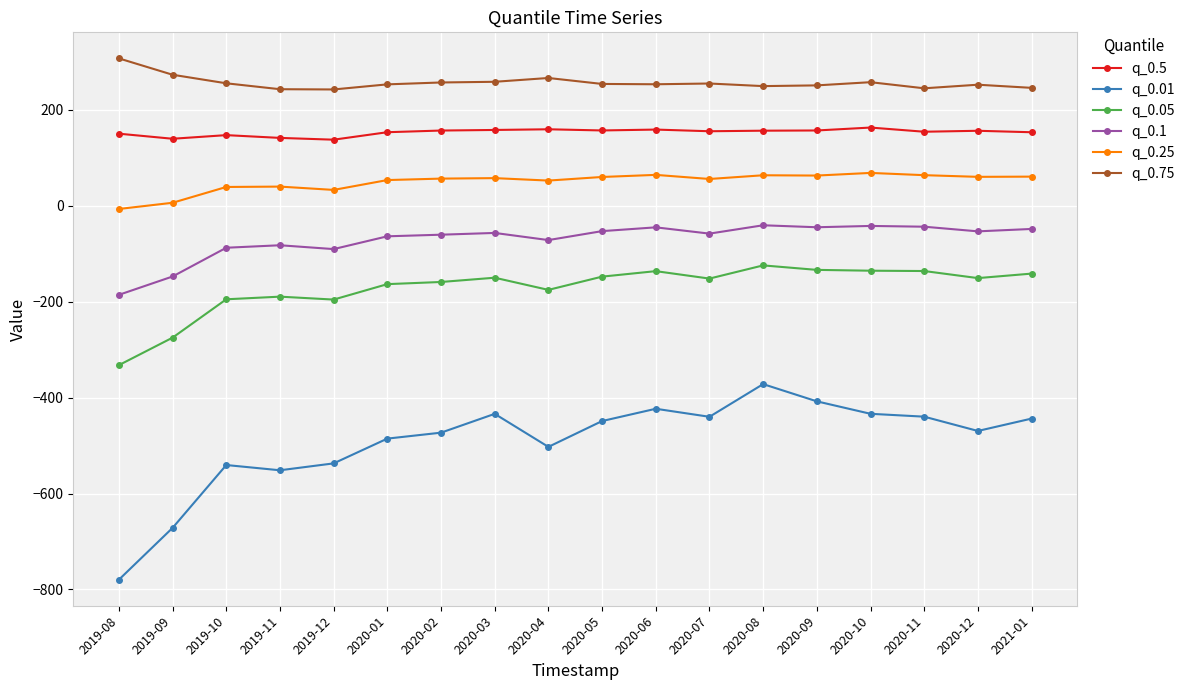

What is the greatest value displayed?

307.2